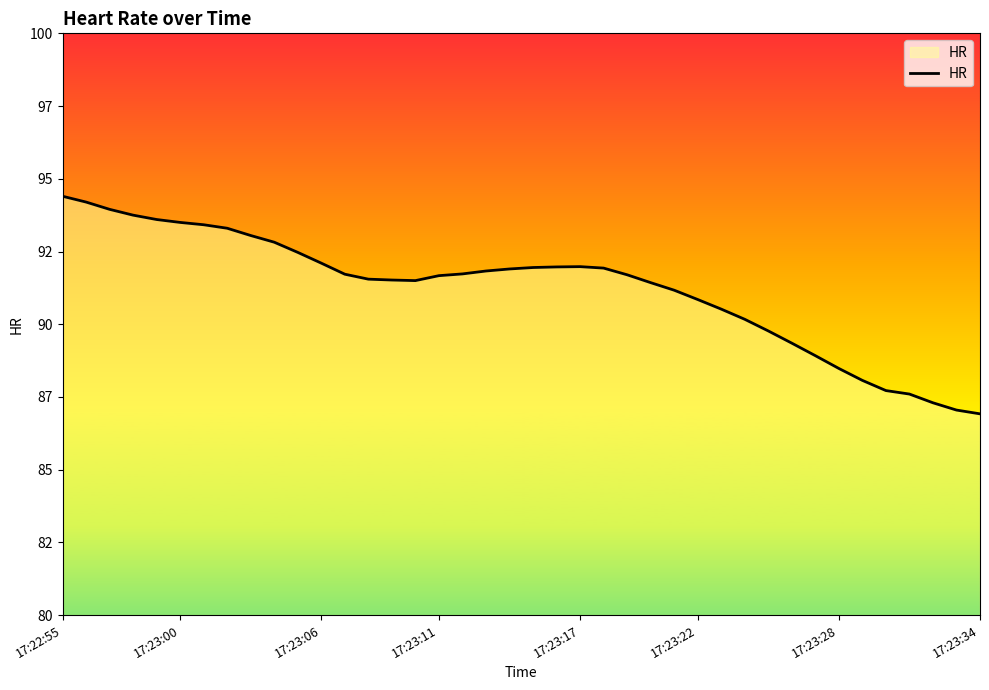

How many interior local valleys (lower than both neighbors) does the data have?

1